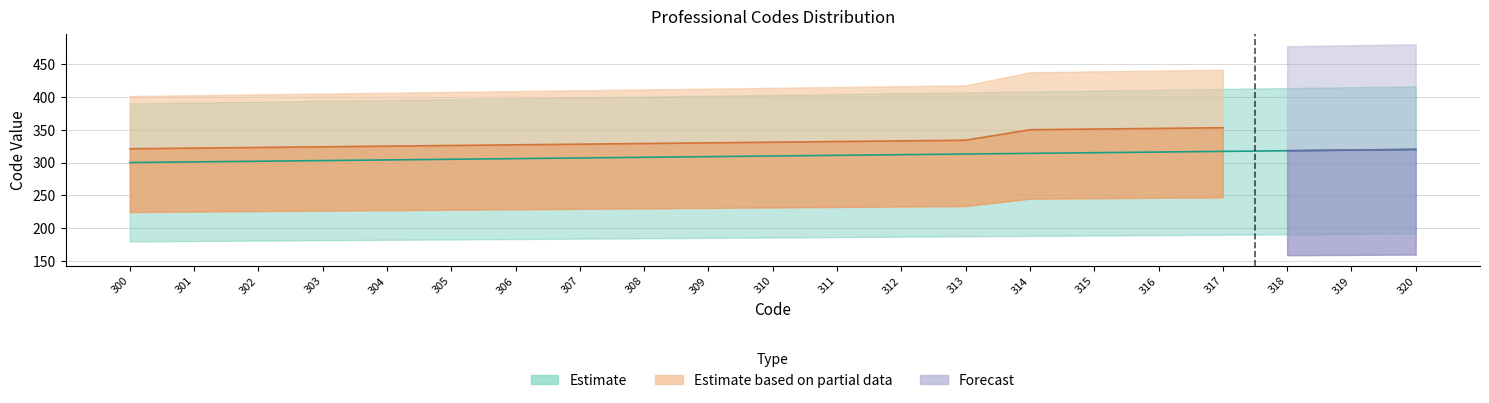

What is the ratio of the value at 305 to the value at 312?

1.0